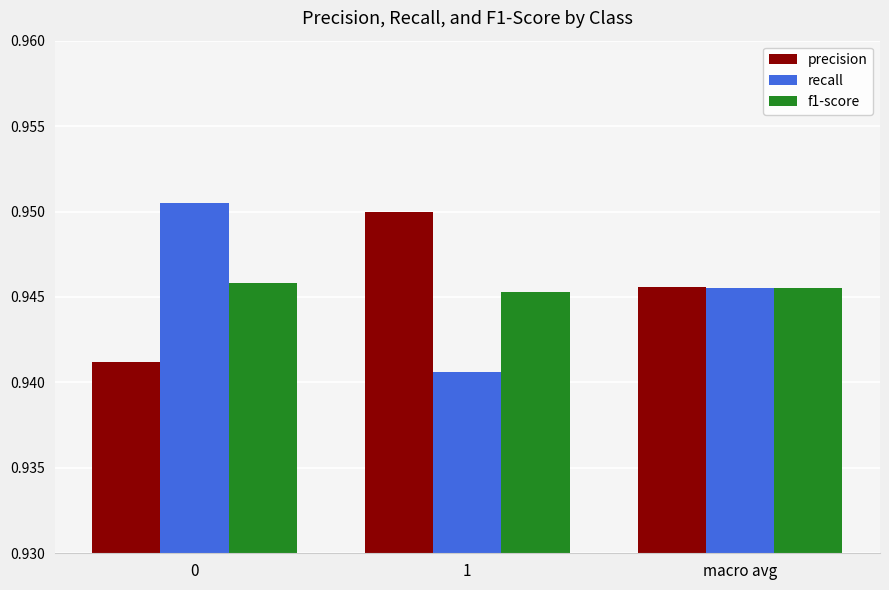

List the labels in order of precision value, smallest first.

0, macro avg, 1